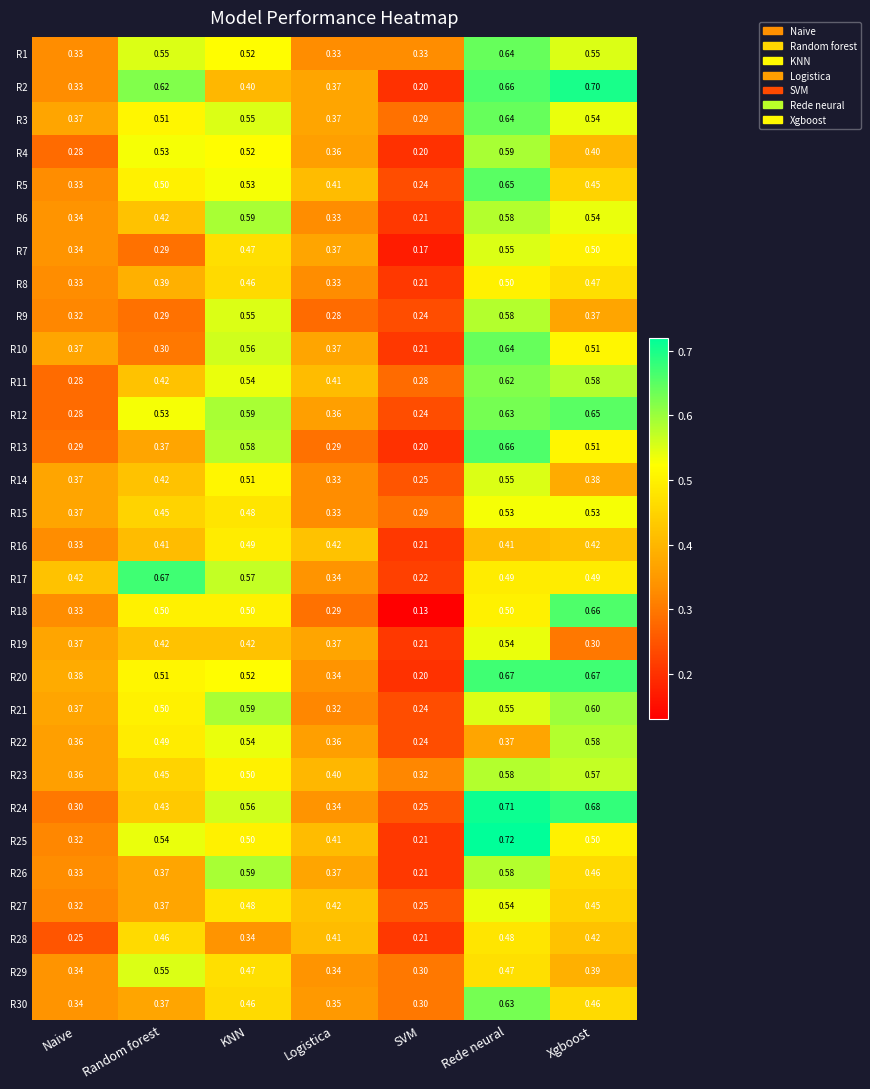

At which category is the sum across all series the highest?

Rede neural